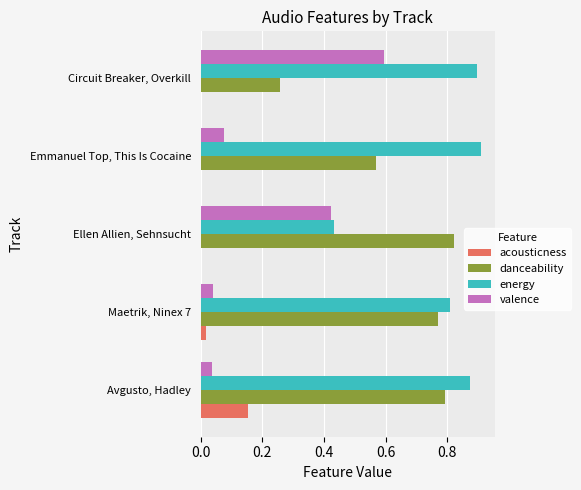

The value of energy at Avgusto, Hadley is 1.3. True or false?

False